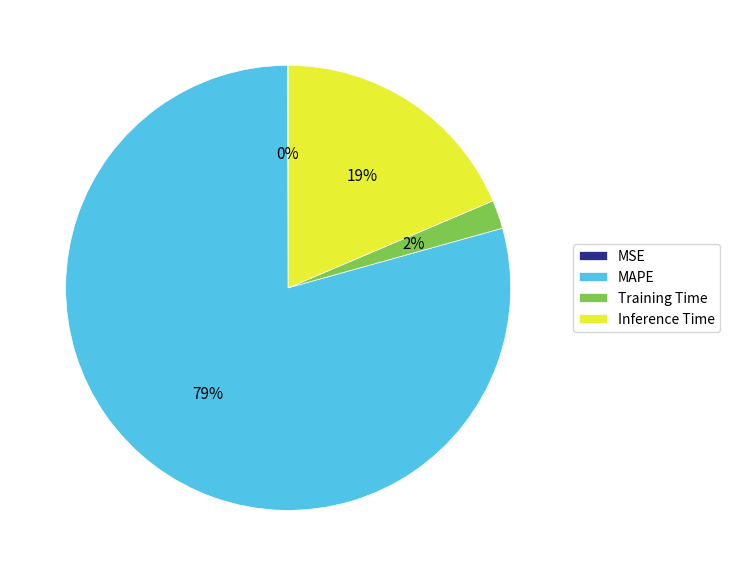

Between Training Time and MAPE, which is larger?

MAPE